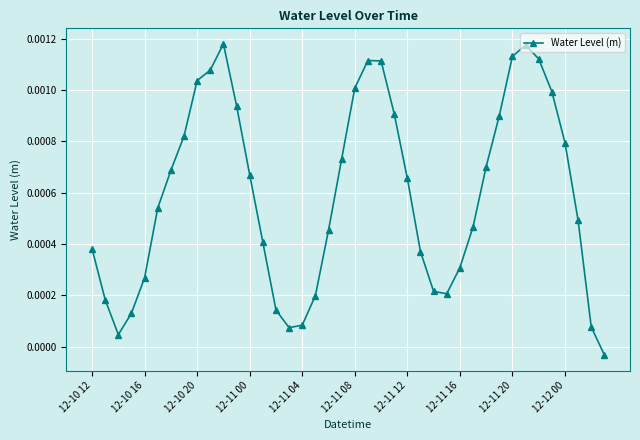

How many data points are less than 0?

1